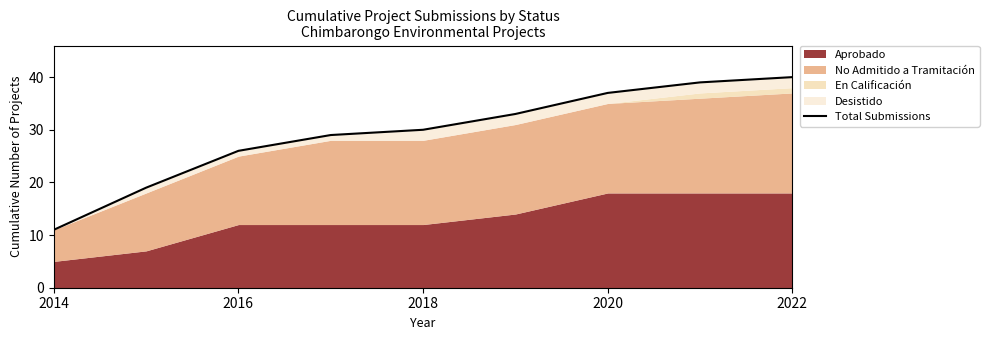

What is the minimum value shown in the chart?

11